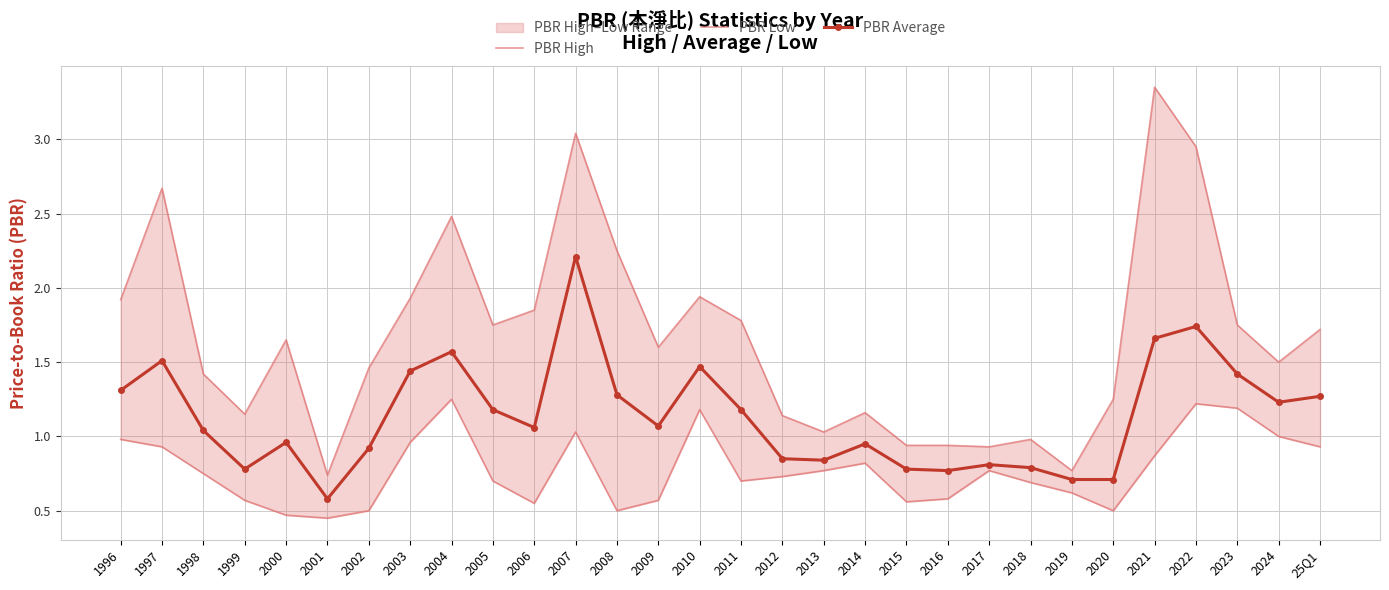

Reading left to right, what are all the values shown in this chart?

PBR High: 1.9	2.7	1.4	1.1	1.6	0.7	1.5	1.9	2.5	1.8	1.9	3.0	2.2	1.6	1.9	1.8	1.1	1.0	1.2	0.9	0.9	0.9	1.0	0.8	1.2	3.4	3.0	1.8	1.5	1.7
PBR Low: 1.0	0.9	0.8	0.6	0.5	0.5	0.5	1.0	1.2	0.7	0.6	1.0	0.5	0.6	1.2	0.7	0.7	0.8	0.8	0.6	0.6	0.8	0.7	0.6	0.5	0.9	1.2	1.2	1.0	0.9
PBR Average: 1.3	1.5	1.0	0.8	1.0	0.6	0.9	1.4	1.6	1.2	1.1	2.2	1.3	1.1	1.5	1.2	0.8	0.8	0.9	0.8	0.8	0.8	0.8	0.7	0.7	1.7	1.7	1.4	1.2	1.3